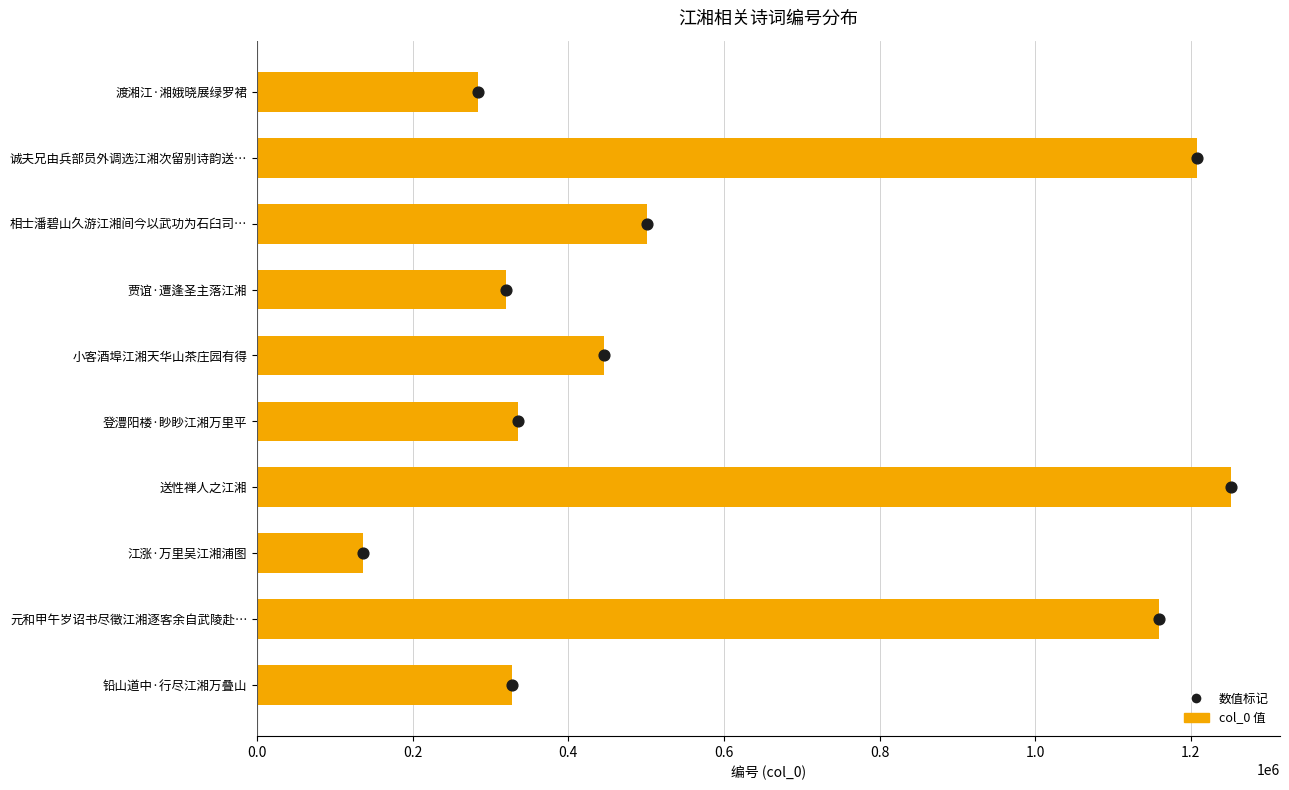

What are all the series names shown in the legend?

col_0 值, 数值标记